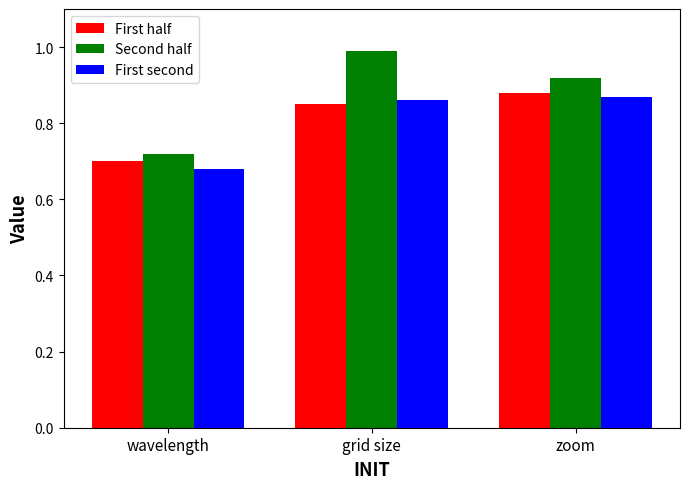

Where is First half nearest to the value 0?

wavelength